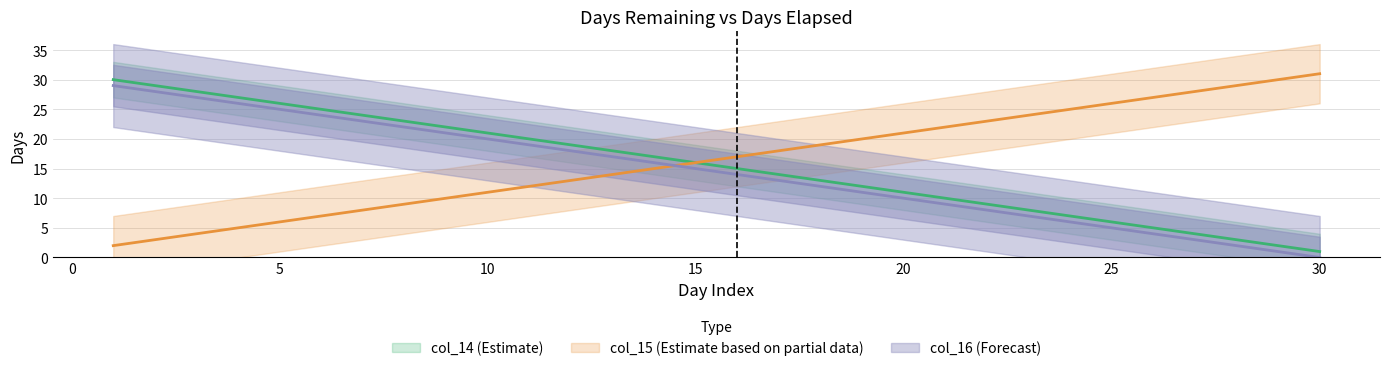

What is the difference between the col_15 values at 25 and 5?

20